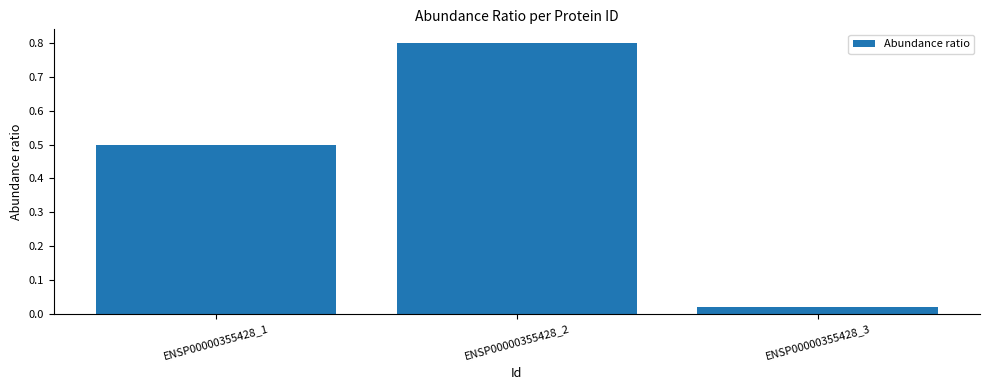

What is the value of the 2nd bar from the left?

0.8